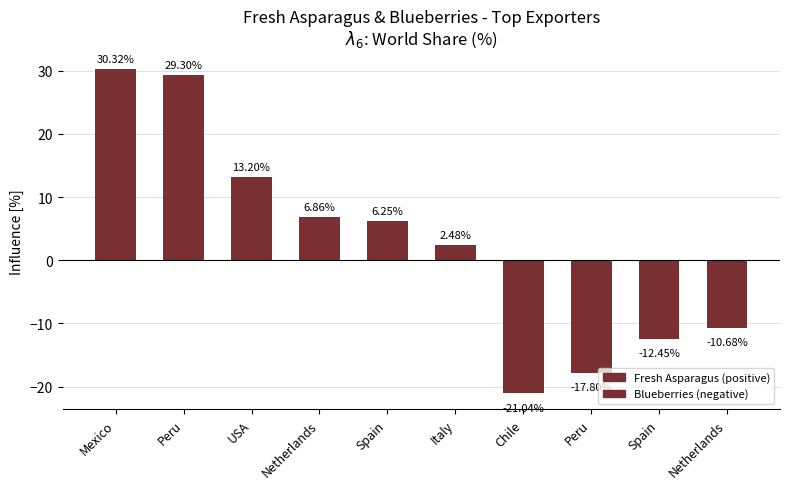

Does the chart contain any negative values?

Yes